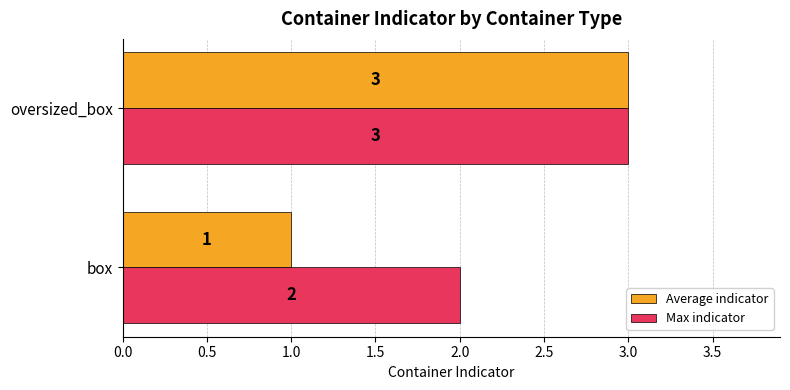

At which label is Max indicator closest to 2?

box